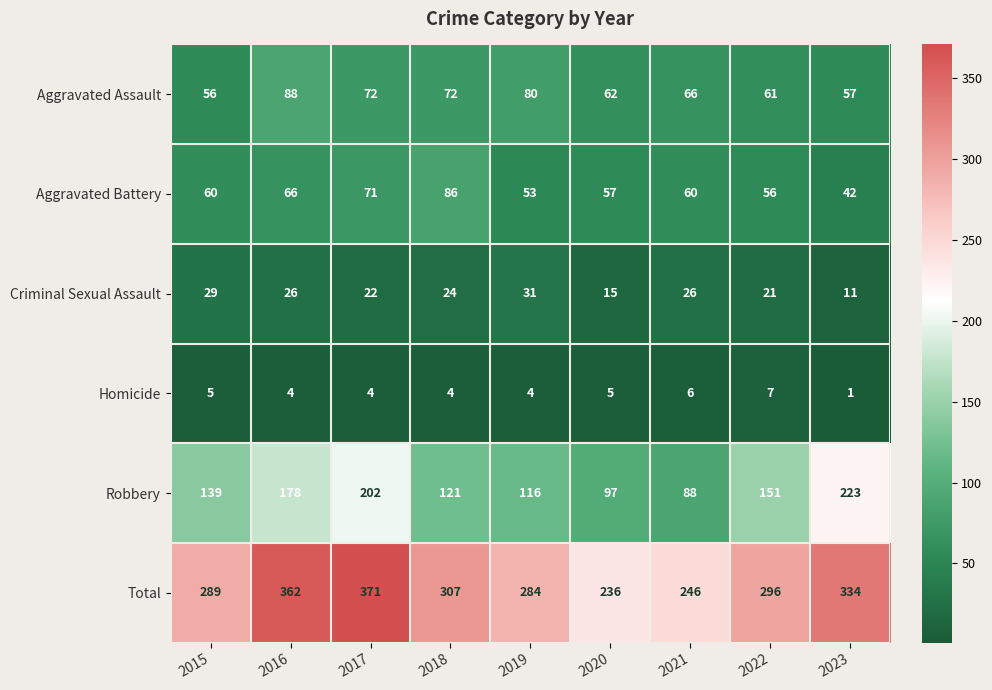

Which series has the largest total across all categories?

Total